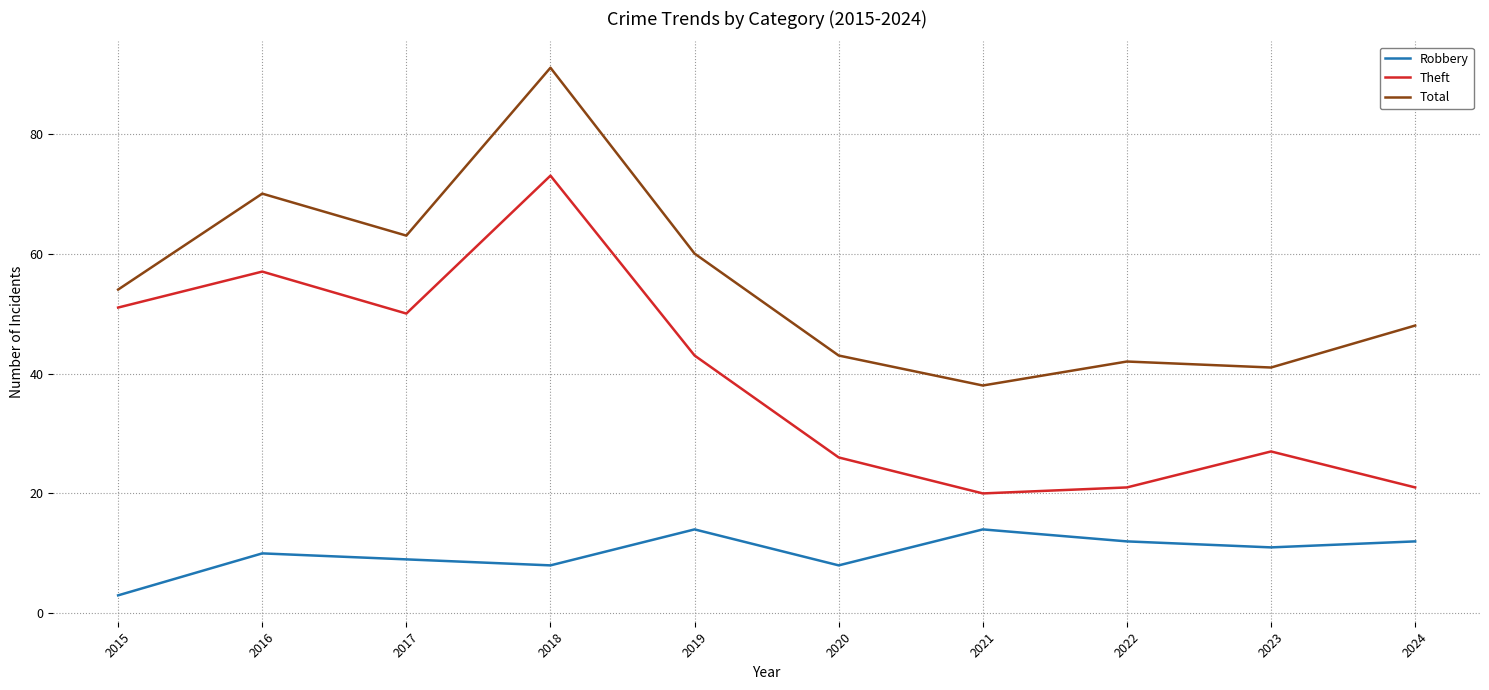

True or false: Theft and Robbery intersect in this chart.

False